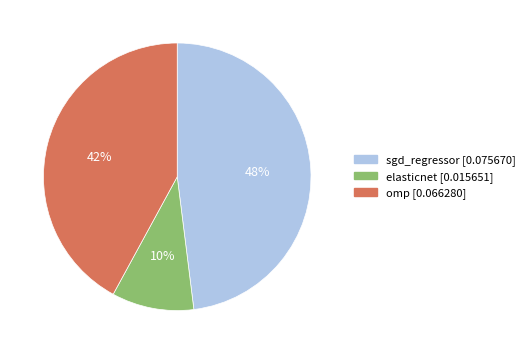

Rank the categories by value from lowest to highest.

elasticnet, omp, sgd_regressor